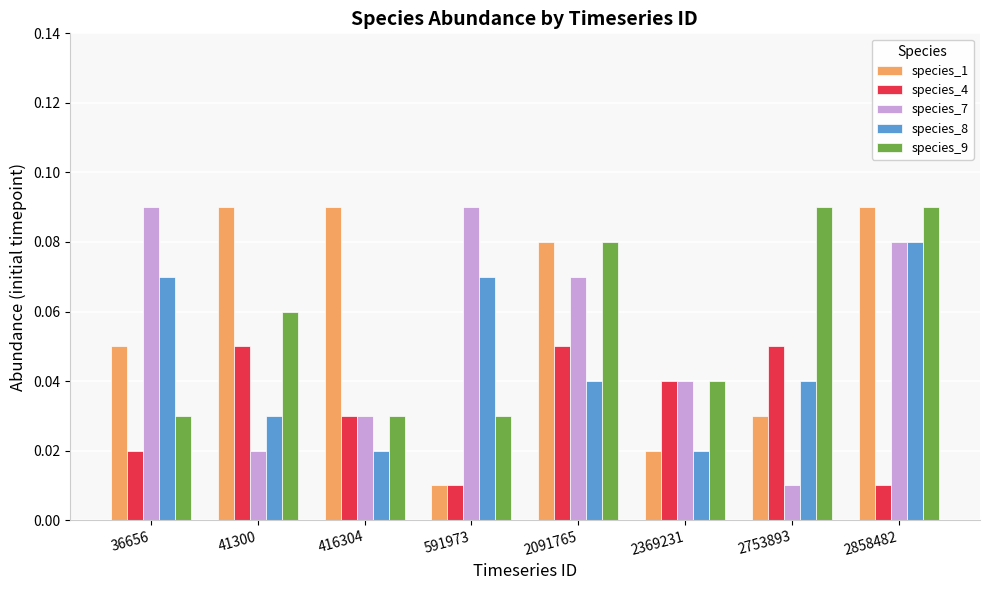

Is the value of species_9 at 2369231 greater than the value of species_4 at 36656?

Yes